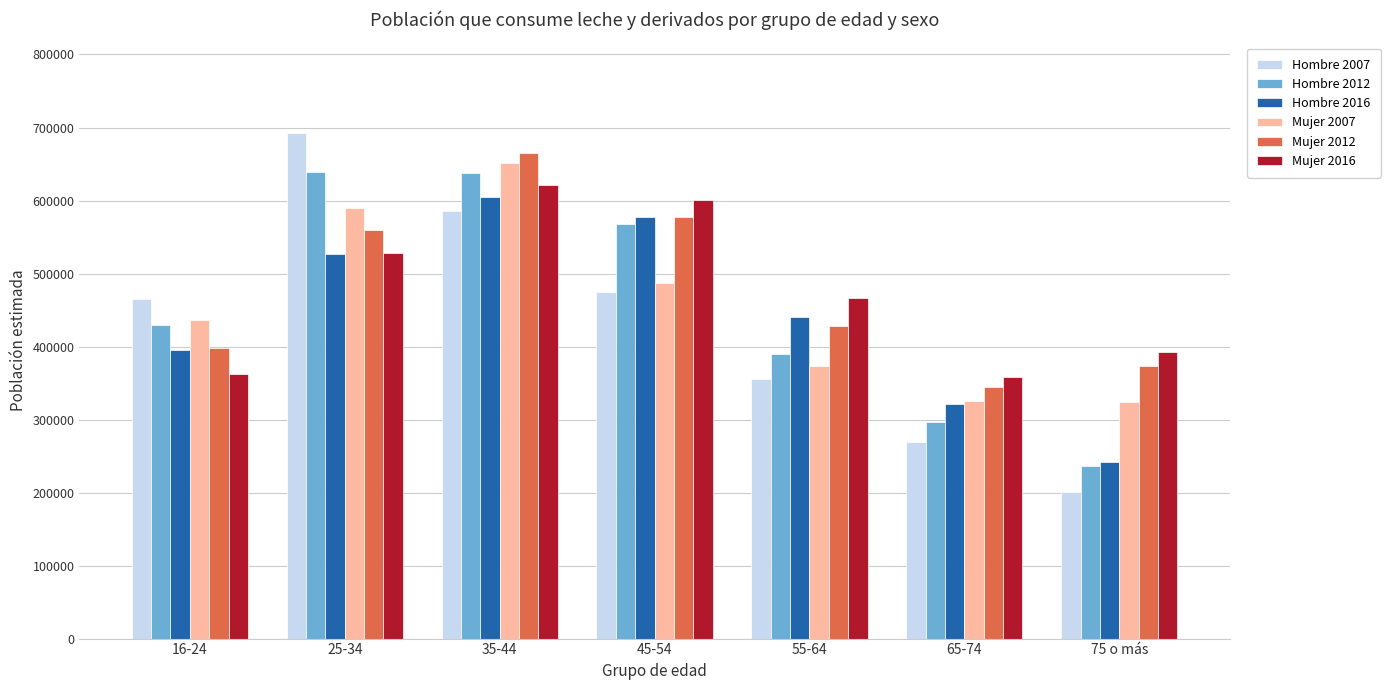

The value of Mujer 2012 at 25-34 is 849029. True or false?

False